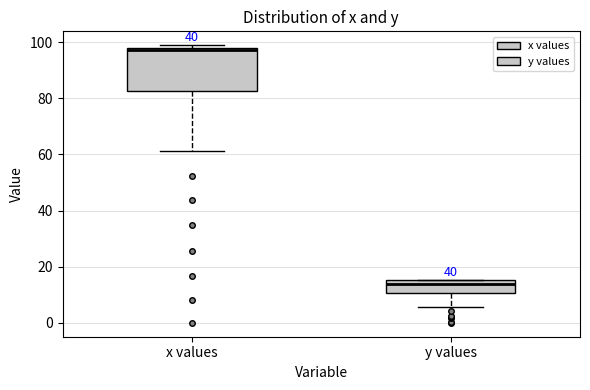

Which box is the tallest, from its lower edge to its upper edge?

x values